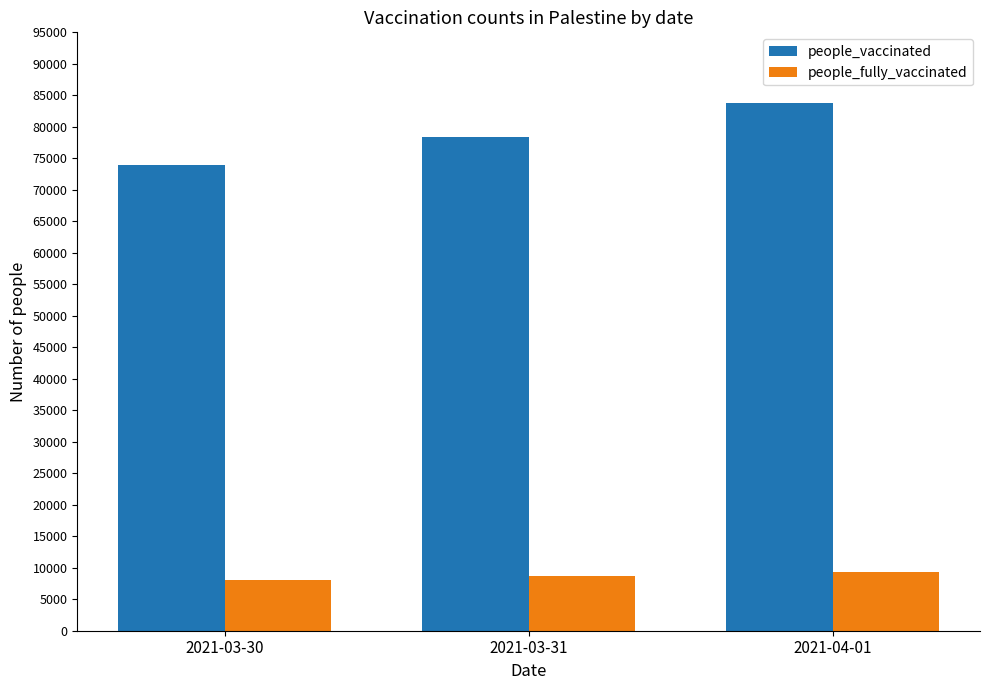

At how many categories does at least one series exceed 41425?

3